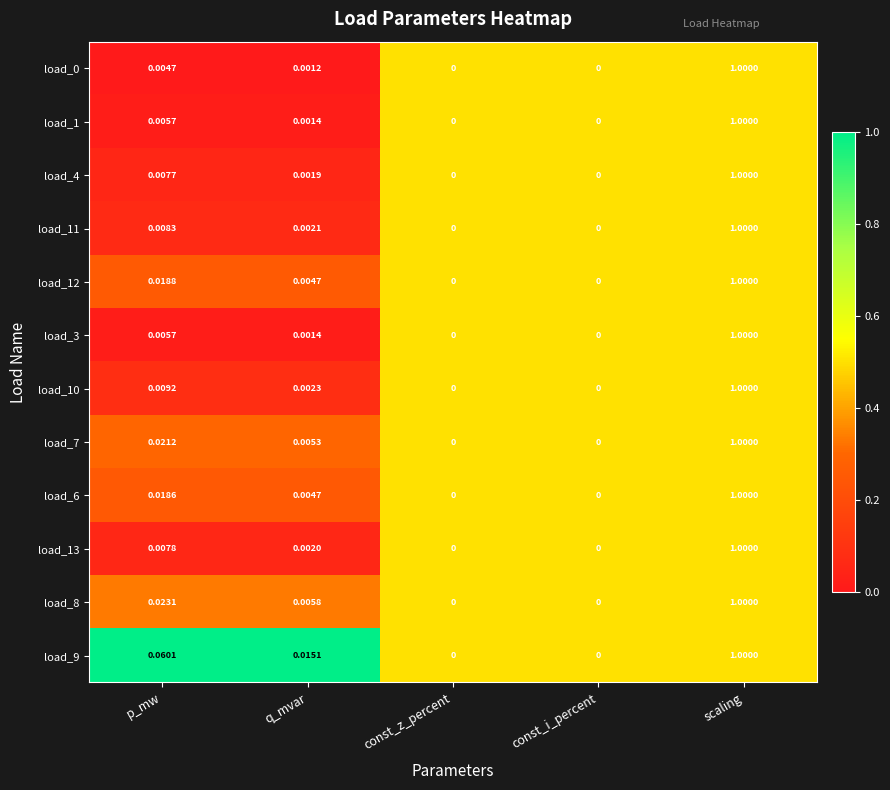

At which category does the chart reach its peak across all series?

scaling